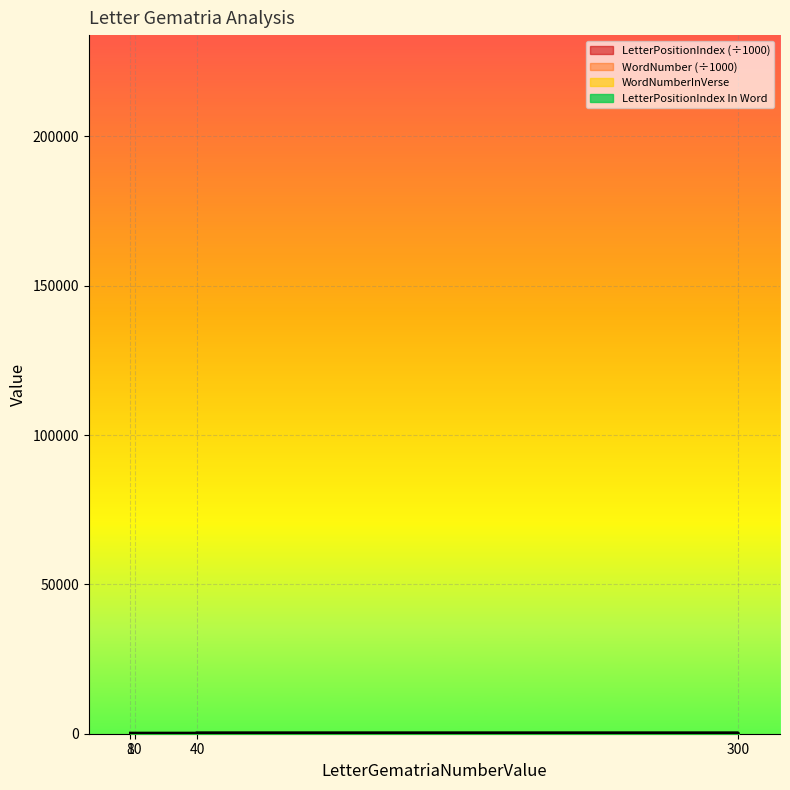

True or false: LetterPositionIndex has more than 1 points higher than both neighbors.

False